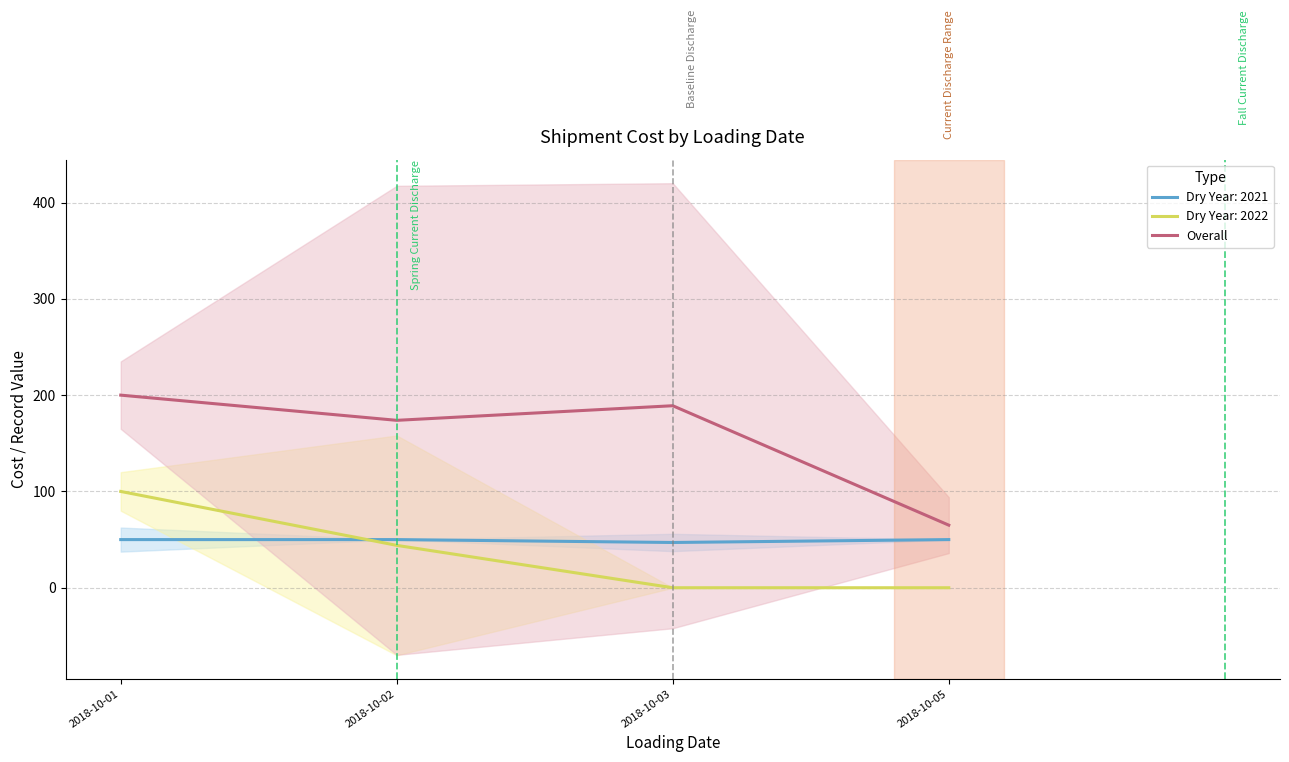

At which label is the value closest to 132?

2018-10-02